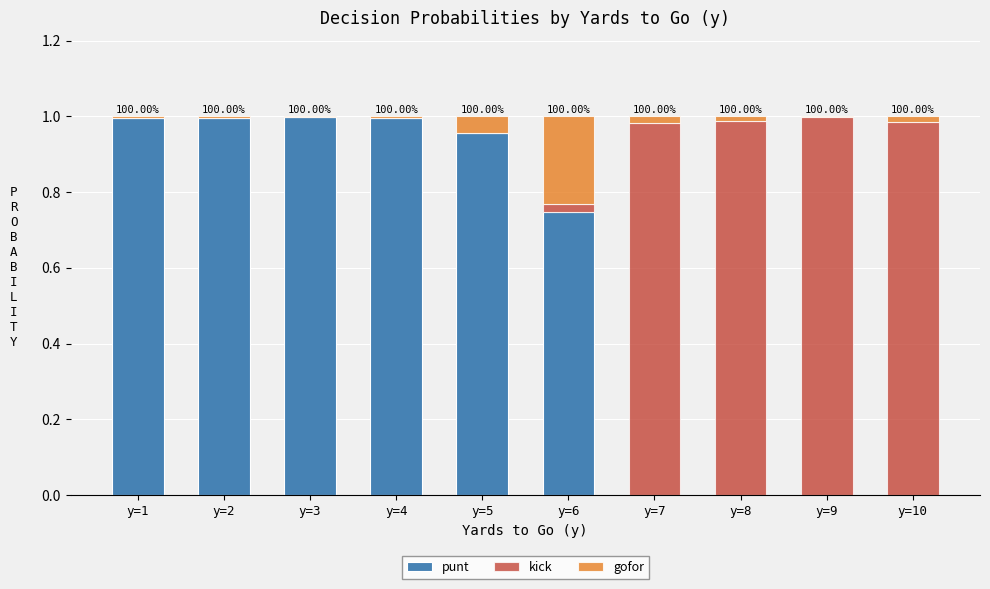

How many distinct data groups are displayed?

3